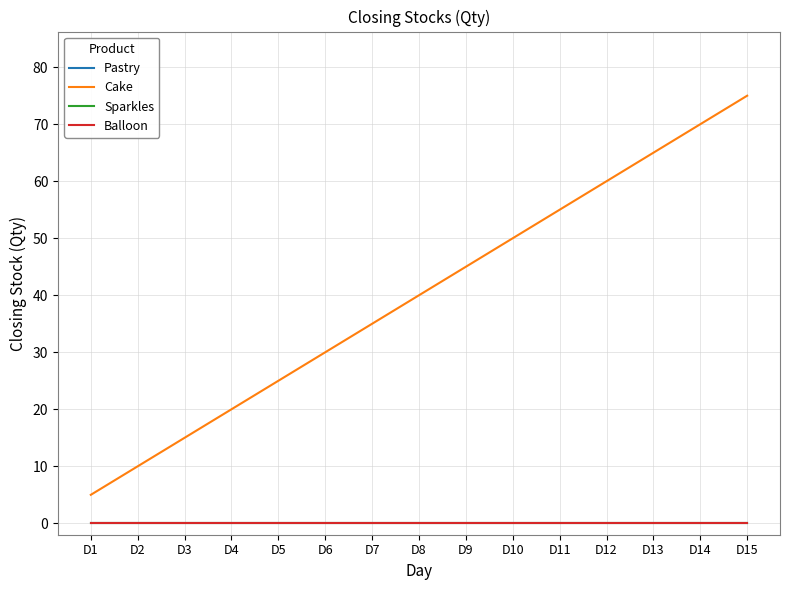

Is this an area chart (filled region under the line)?

No